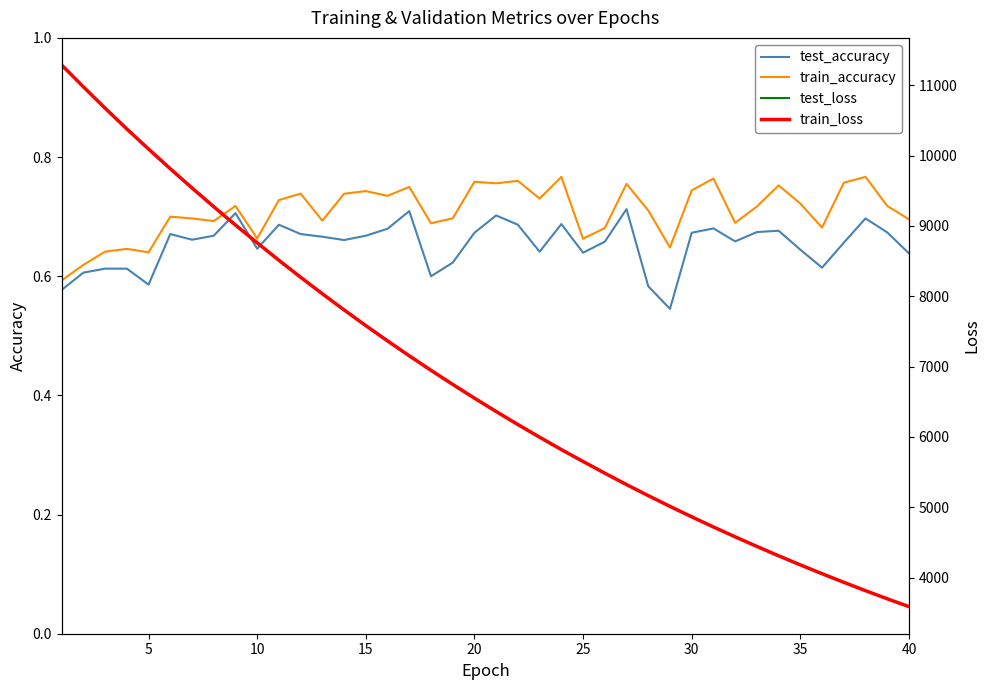

Which has a higher value, 17 or 25?

25